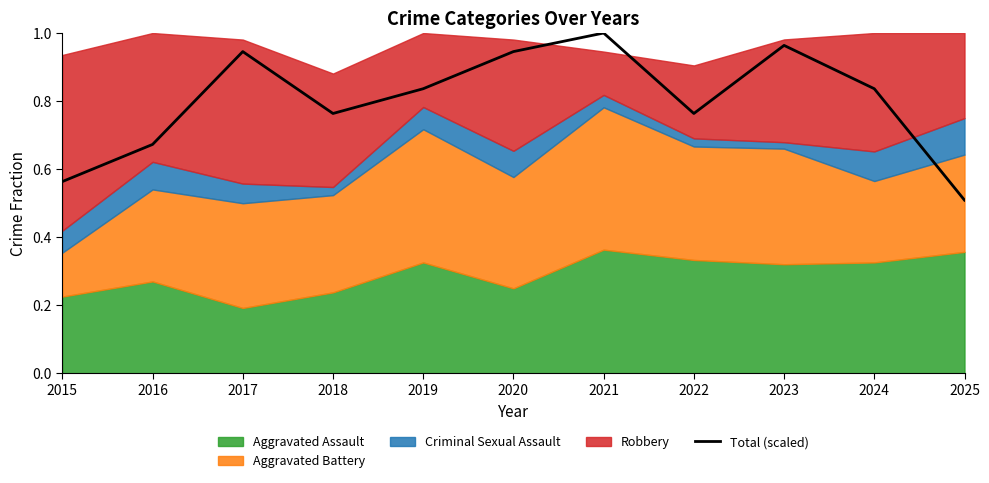

How many points are lower than both their immediate neighbors (excluding endpoints)?

2